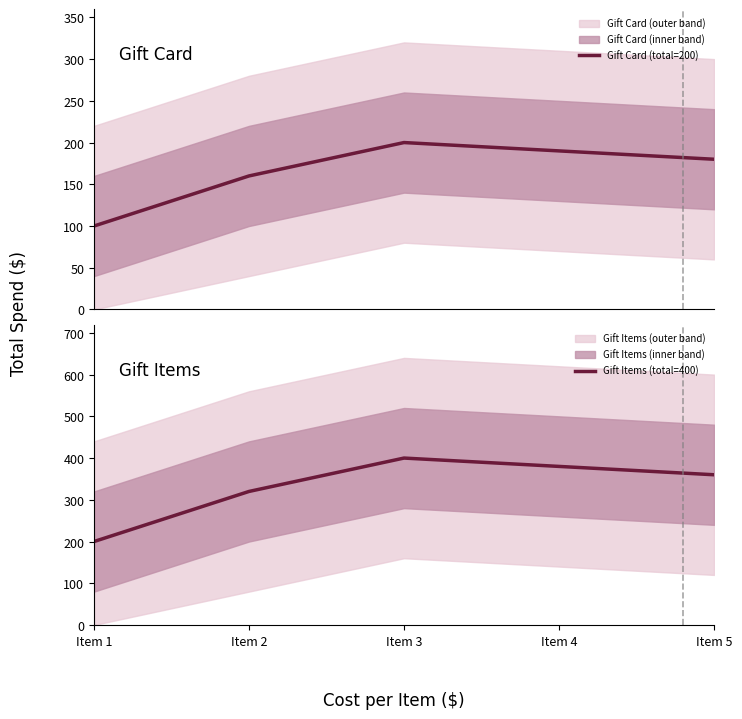

How many values in the Gift Card (total=200) series exceed 180?

2